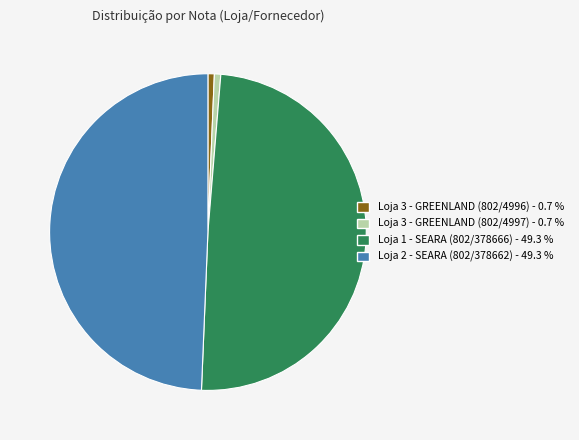

Is there a majority slice in this chart?

No